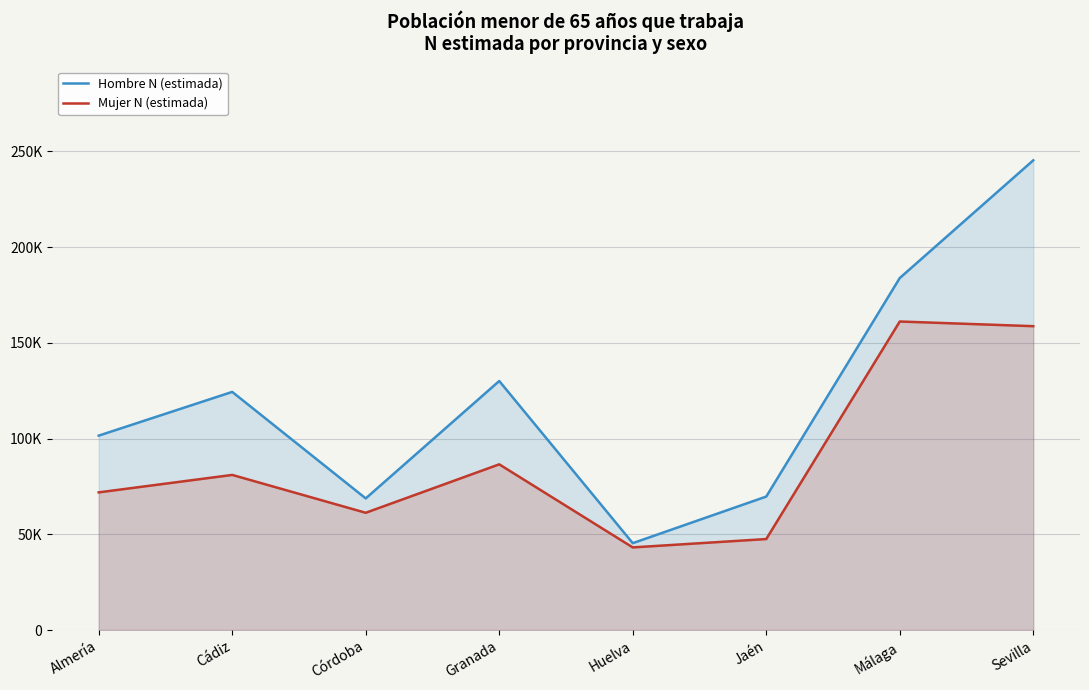

Which series has the largest total across all categories?

Hombre N (estimada)